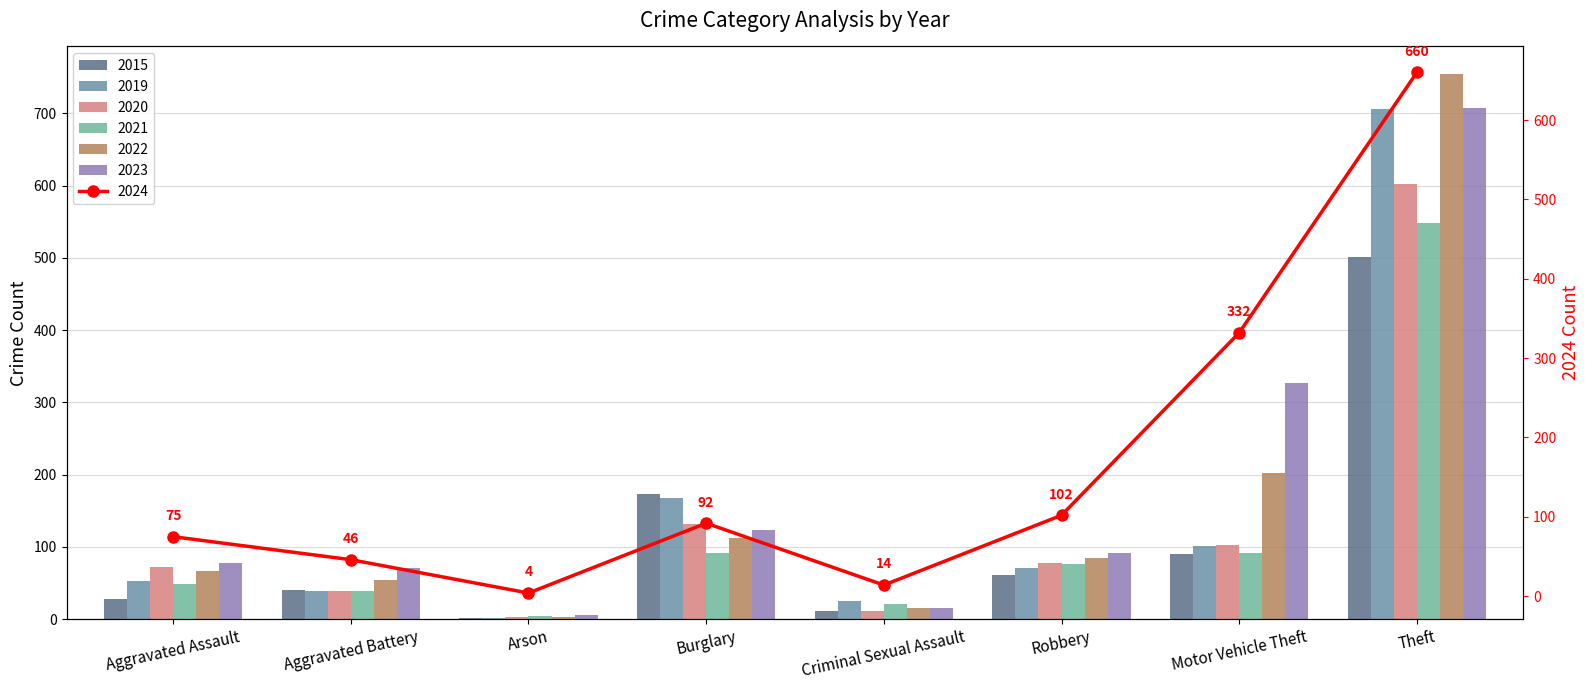

What is the maximum value for 2023?

707